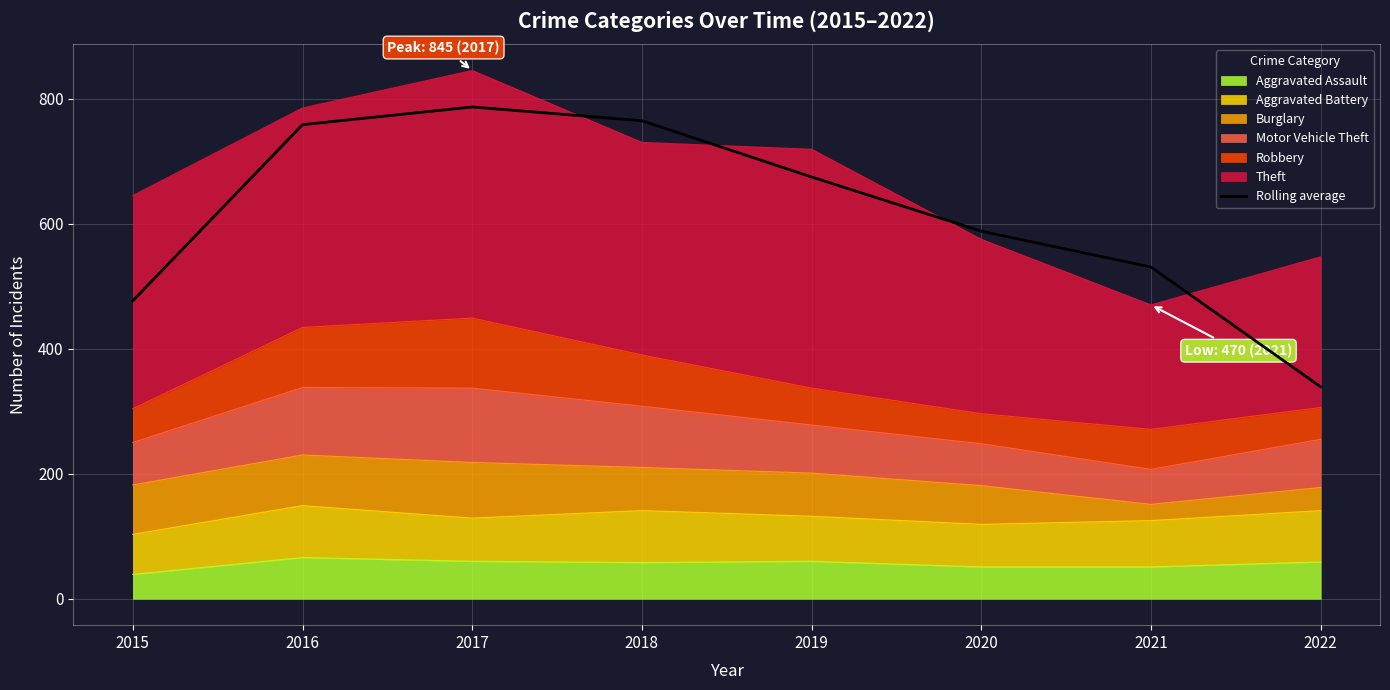

What is the value of the 1st point from the left?

476.7